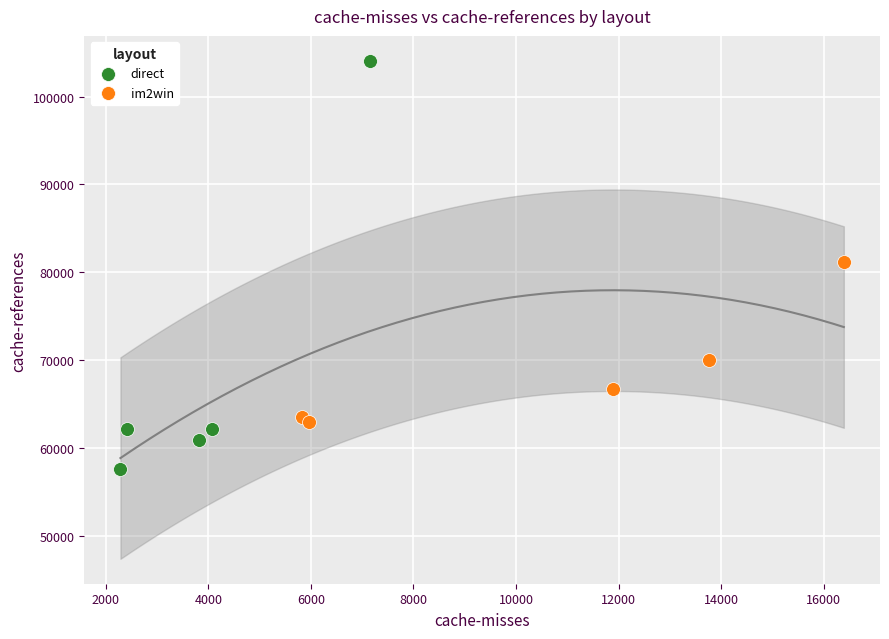

Which series has the largest Y range (max minus min)?

direct